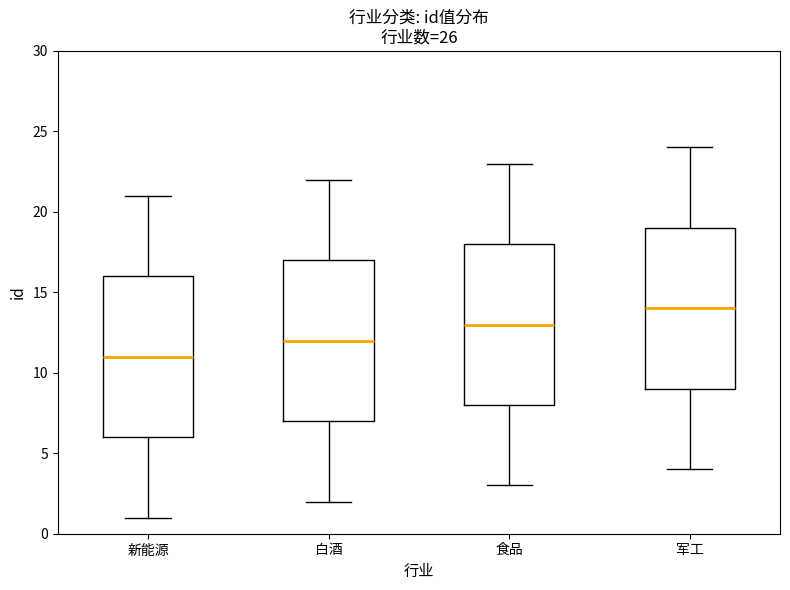

Reading left to right, read every box against the y-axis: the position of its median line, the range the box covers, and the ends of its whiskers. The values are not printed on the chart, so give them approximately, as read against the axis.

新能源: median 11, box 6 to 16, whiskers 1 to 21
白酒: median 12, box 7 to 17, whiskers 2 to 22
食品: median 13, box 8 to 18, whiskers 3 to 23
军工: median 14, box 9 to 19, whiskers 4 to 24